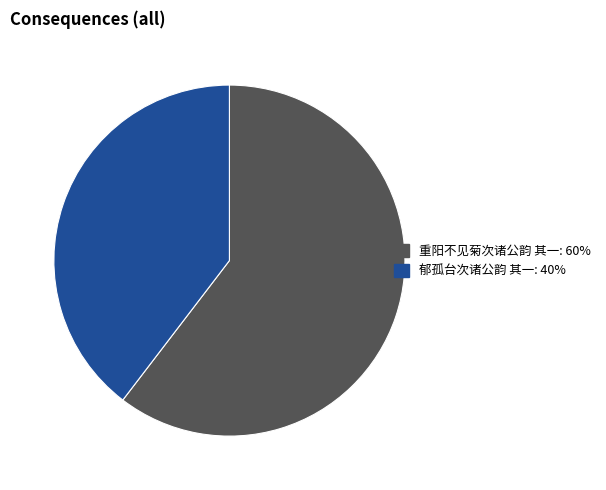

Does any single category account for the majority?

Yes